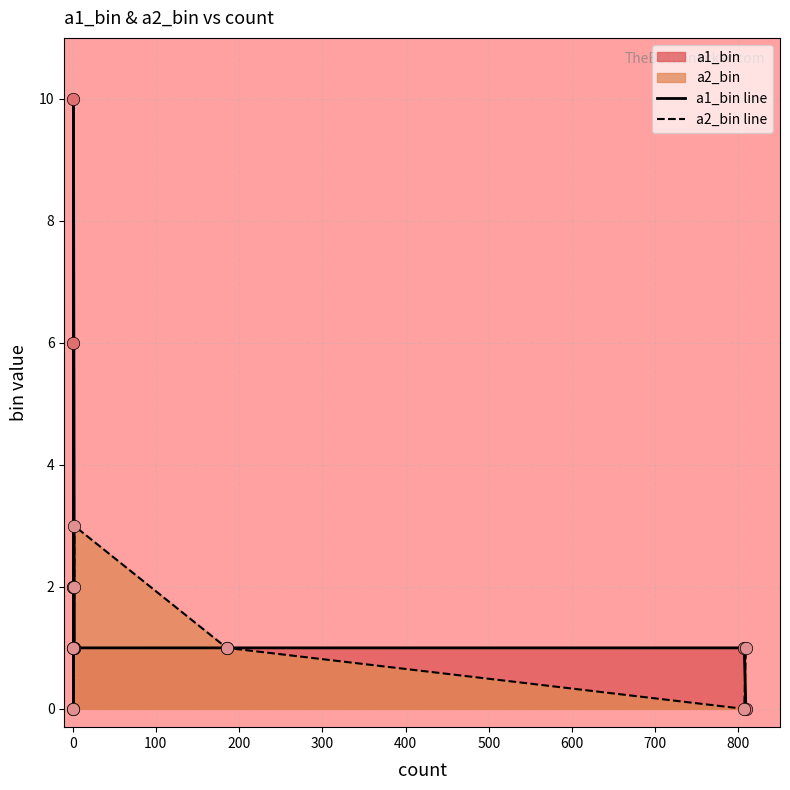

At how many categories does at least one series exceed 0?

9